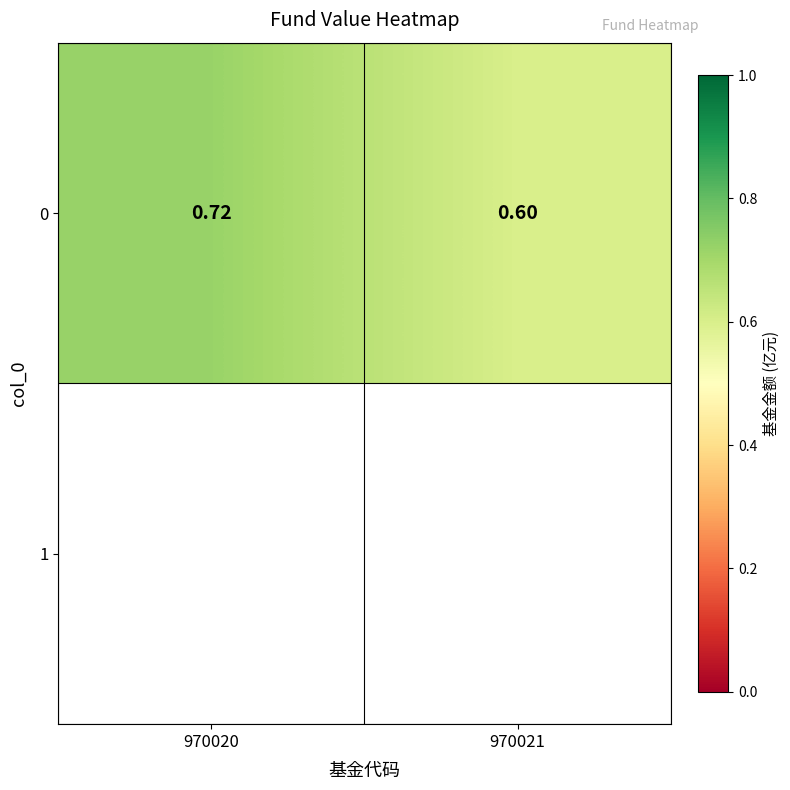

Which label corresponds to the largest value in the chart?

970020